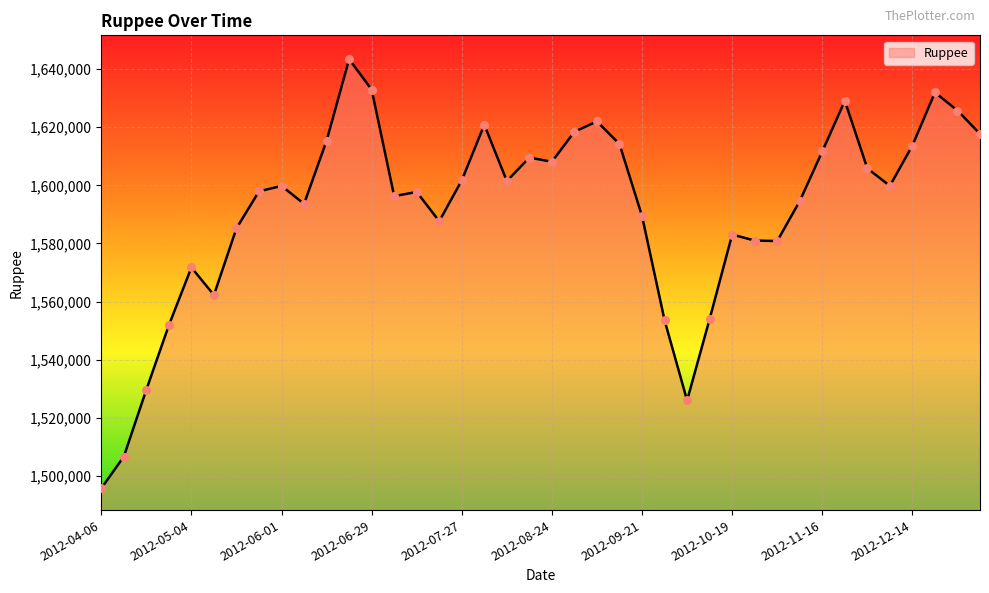

What is the minimum value shown in the chart?

1495700